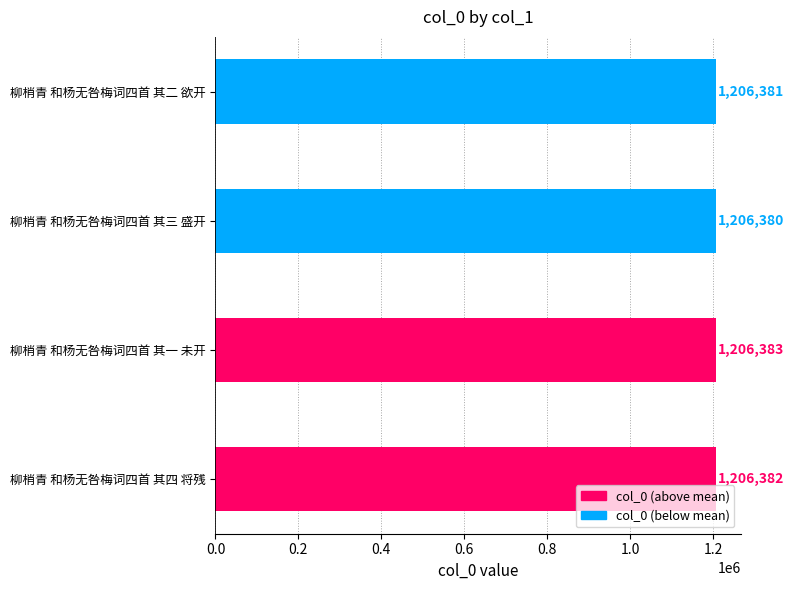

What is the sum of all values?

4825526